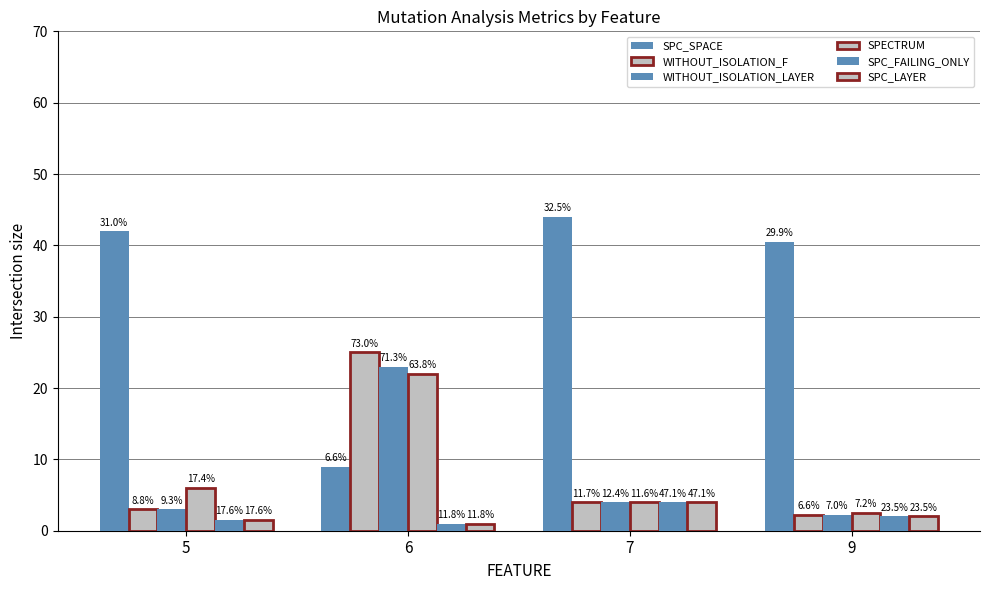

At which label does SPECTRUM reach its peak?

6